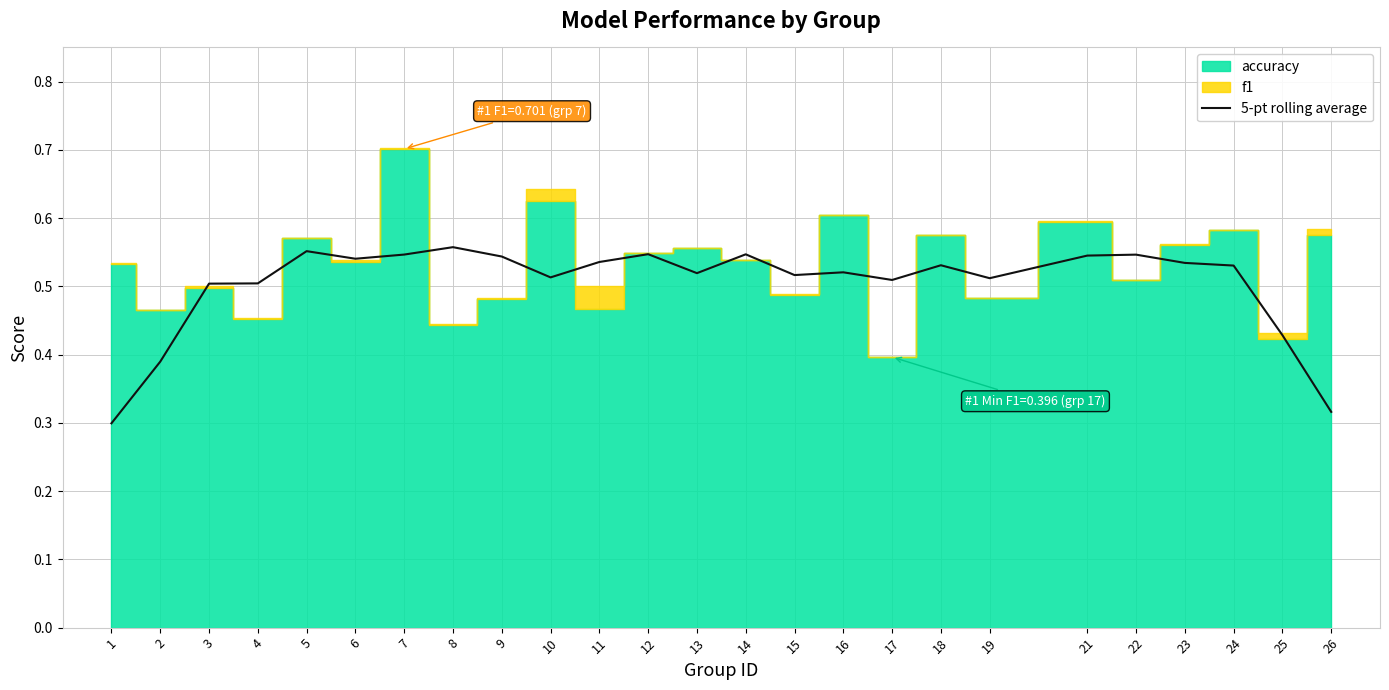

The value at 10 is 0.1. True or false?

False